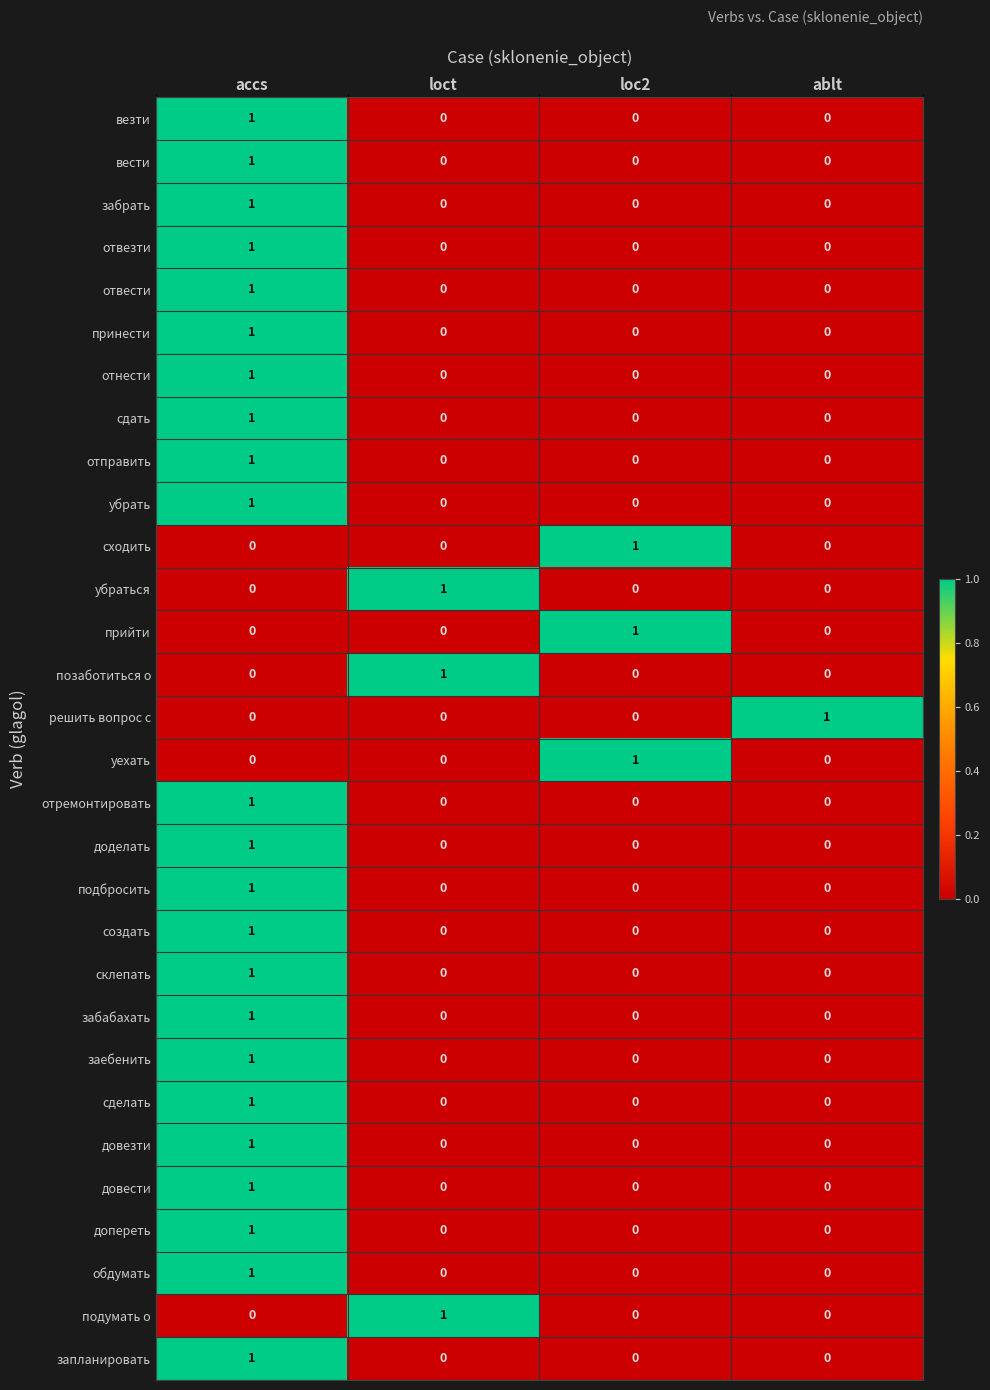

Count the сделать values in the range 0 to 1.

4